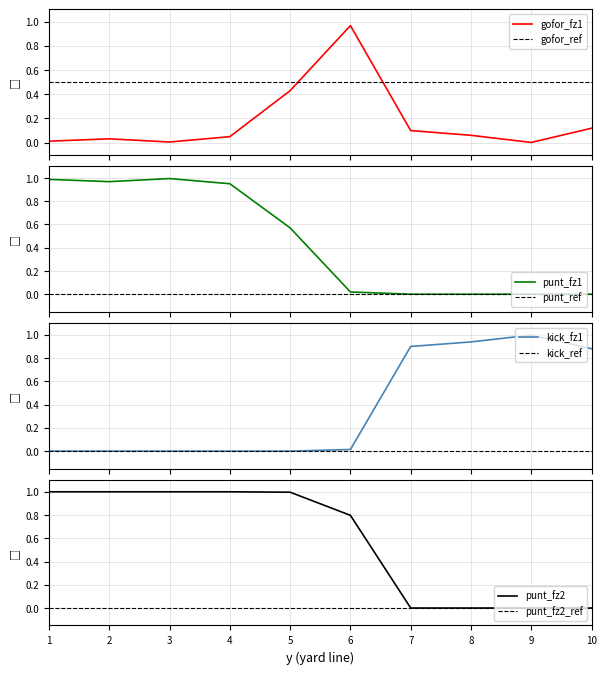

Reading left to right, extract all data points from this chart.

gofor_fzone1: 1=0.0	2=0.0	3=0.0	4=0.0	5=0.4	6=1.0	7=0.1	8=0.1	9=0.0	10=0.1
punt_fzone1: 1=1.0	2=1.0	3=1.0	4=1.0	5=0.6	6=0.0	7=0.0	8=0.0	9=0.0	10=0.0
kick_fzone1: 1=0.0	2=0.0	3=0.0	4=0.0	5=0.0	6=0.0	7=0.9	8=0.9	9=1.0	10=0.9
punt_fzone2: 1=1.0	2=1.0	3=1.0	4=1.0	5=1.0	6=0.8	7=0.0	8=0.0	9=0.0	10=0.0